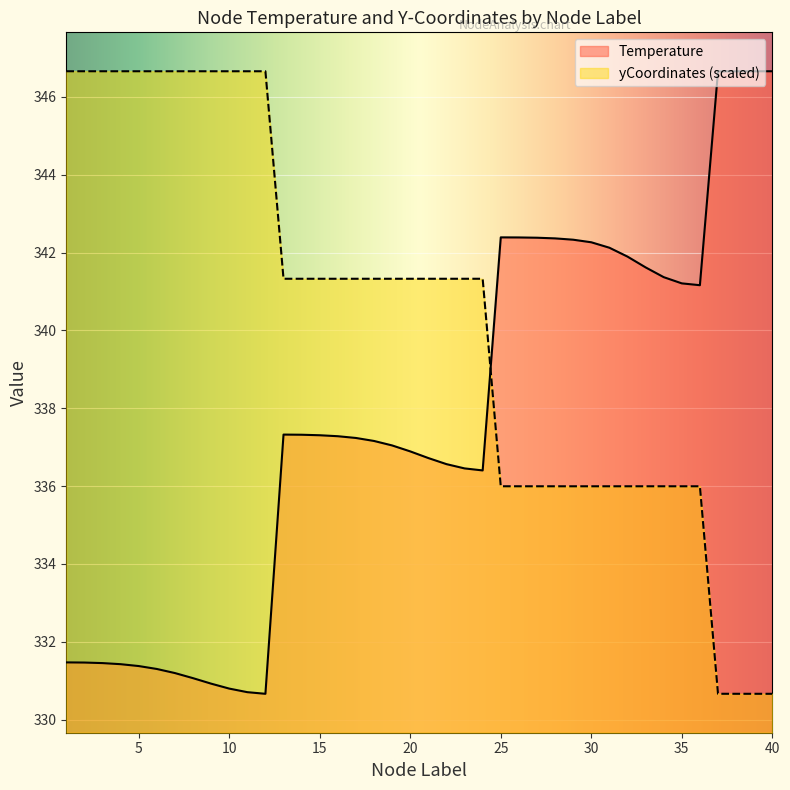

What are all the series names shown in the legend?

Temperature, yCoordinates (scaled)